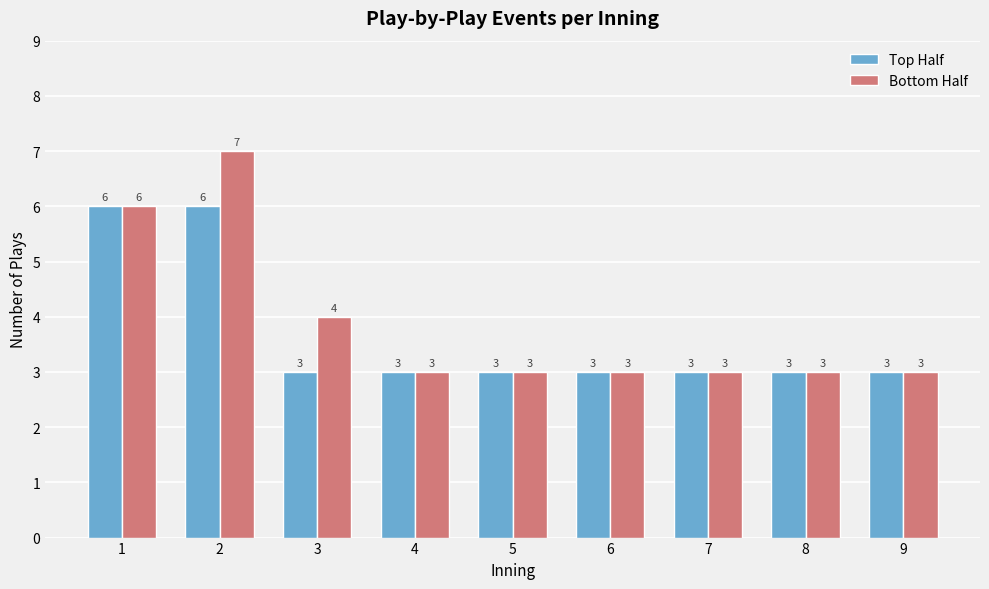

Reading left to right, extract all data points from this chart.

Top Half: 6	6	3	3	3	3	3	3	3
Bottom Half: 6	7	4	3	3	3	3	3	3